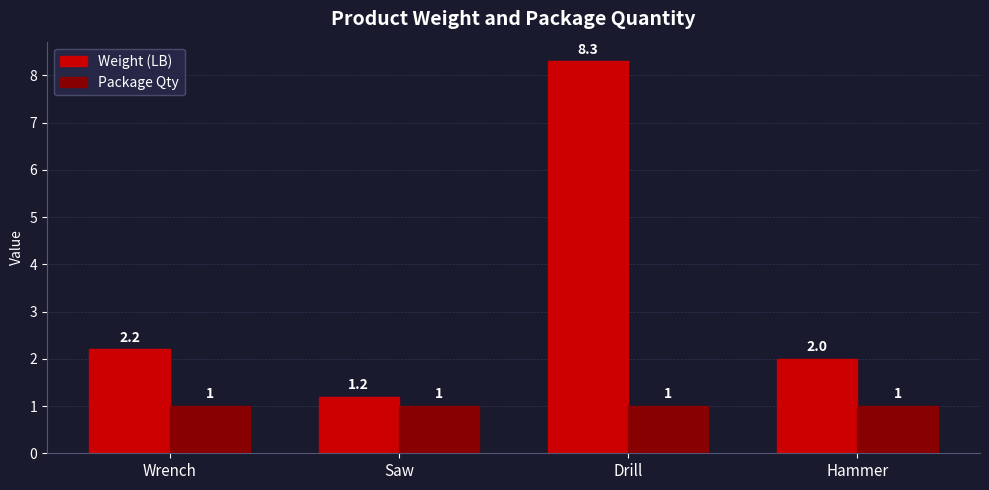

Is the value of Package Qty at Hammer greater than the value of Weight (LB) at Drill?

No